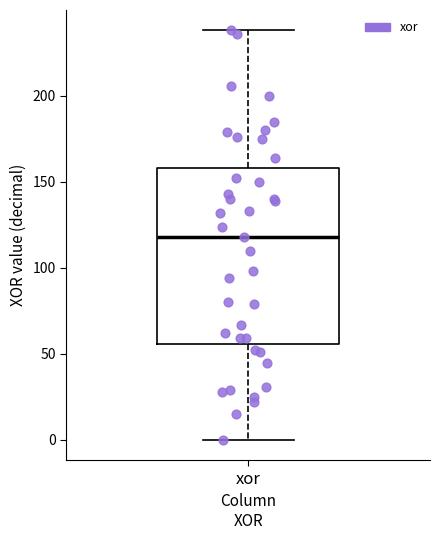

Read this box plot against the y-axis: the position of the median line, the range covered by the box, and the ends of both whiskers. The values are not printed on the chart, so give them approximately, as read against the axis.

median 120, box 55 to 160, whiskers 0 to 240